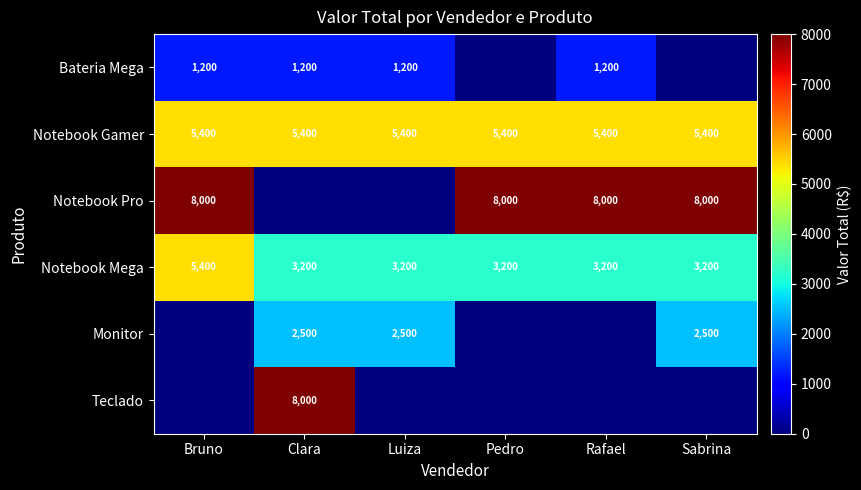

At which category does the chart reach its minimum across all series?

Pedro